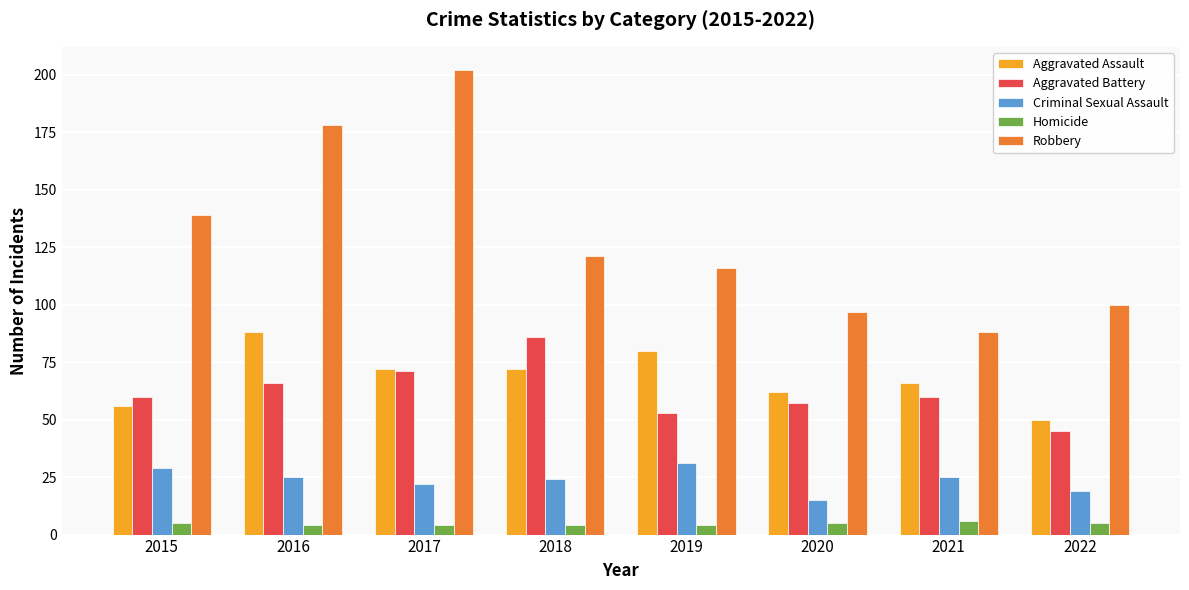

Does the chart contain stacked bars?

No